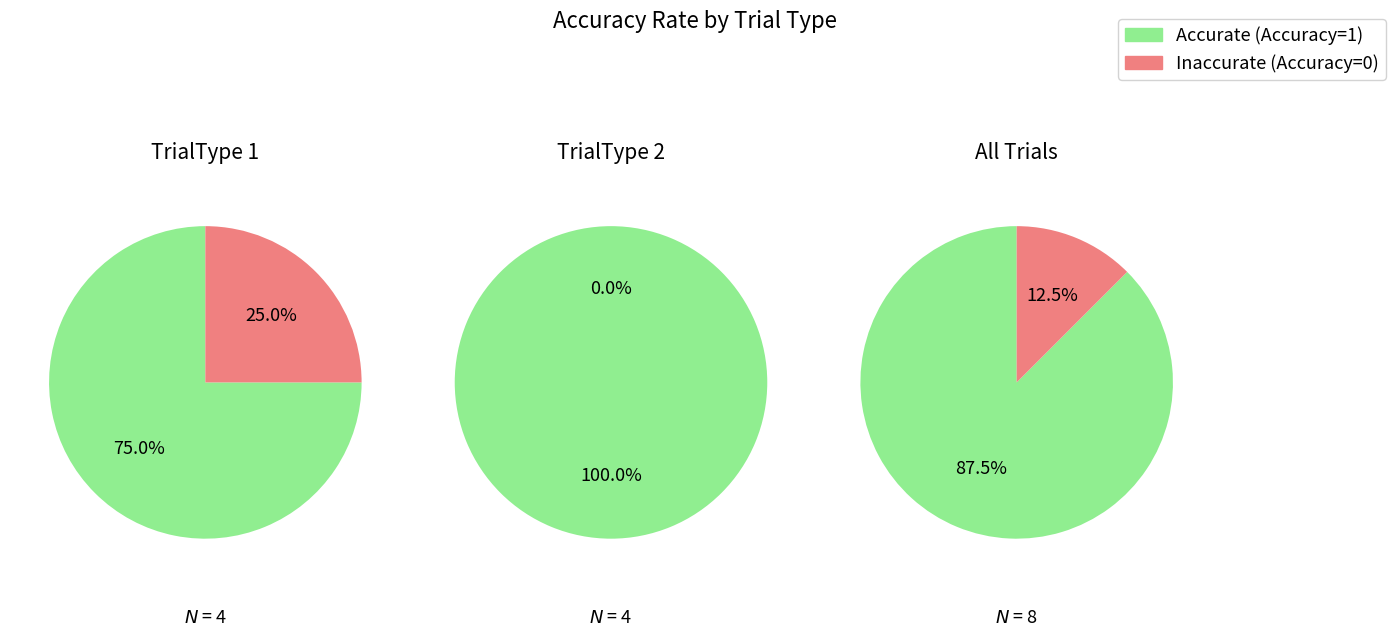

Rank the series by their average value, from highest to lowest.

Accurate (Accuracy=1), Inaccurate (Accuracy=0)